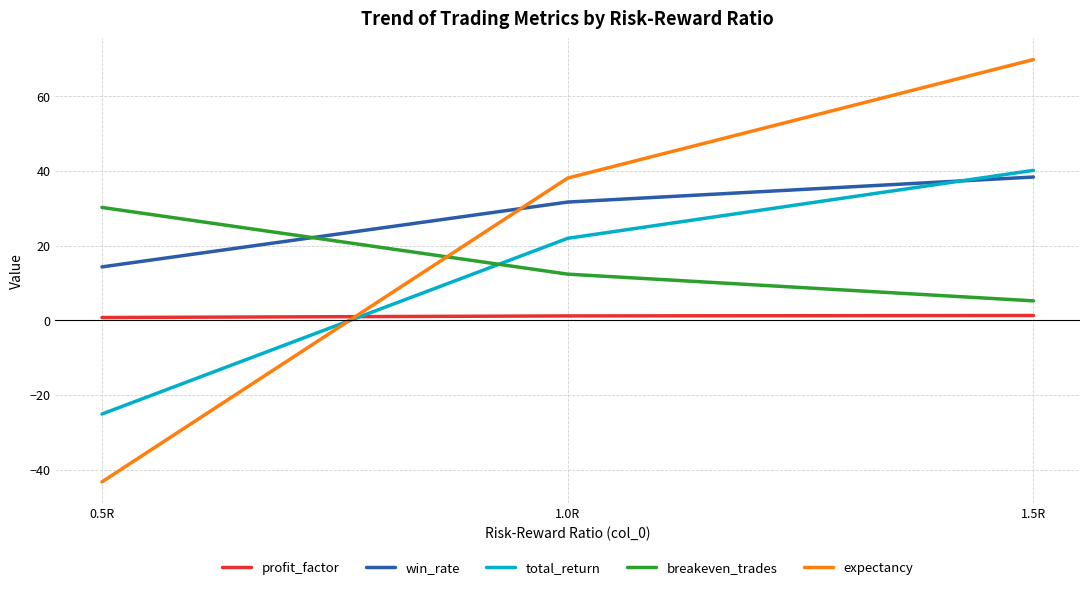

What is the difference between the maximum and minimum values in the total_return series?

65.2